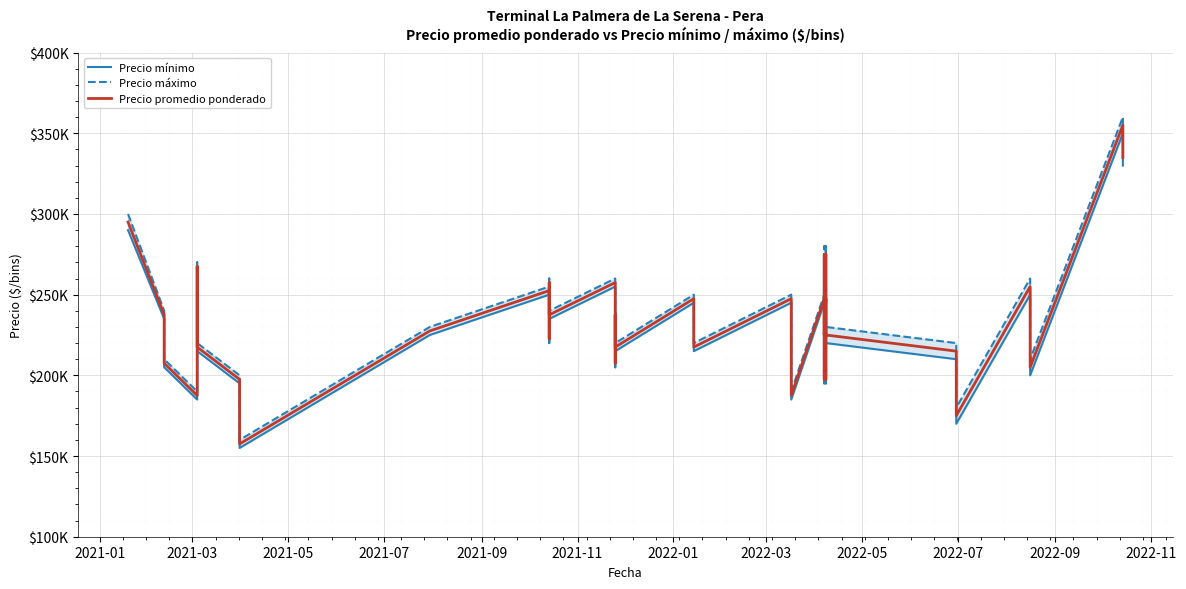

True or false: Precio máximo and Precio mínimo cross at least once.

False